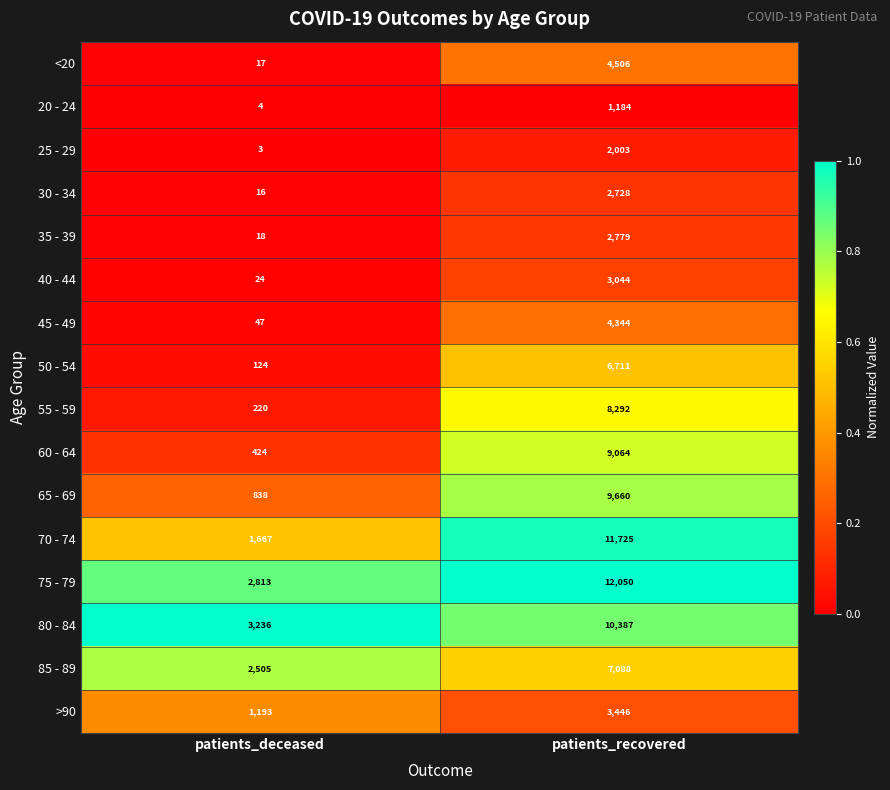

What is the approximate value of 30 - 34 at patients_deceased?

16